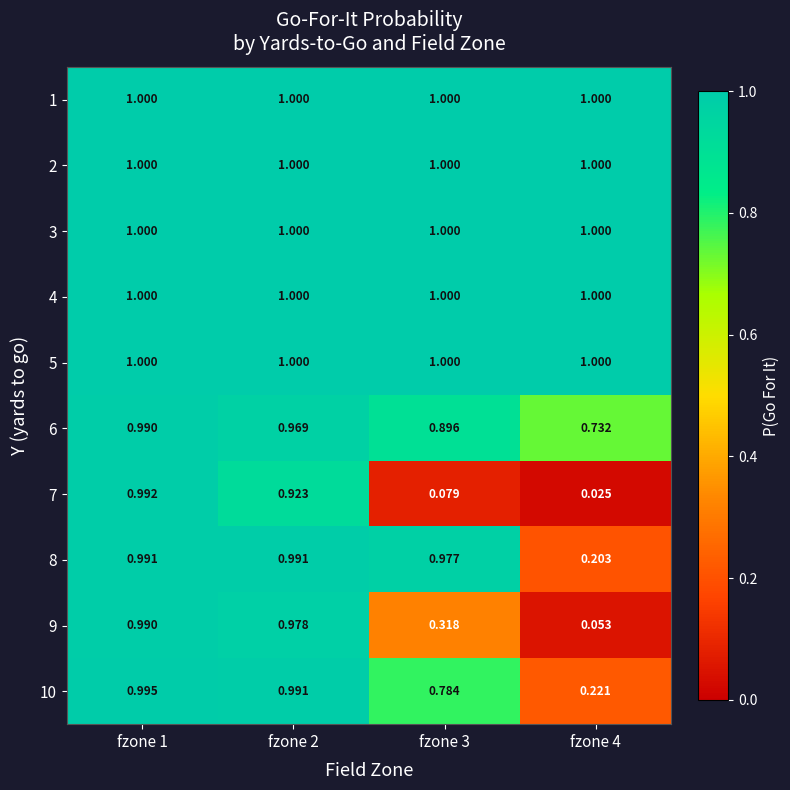

At how many categories does at least one series exceed 0?

4